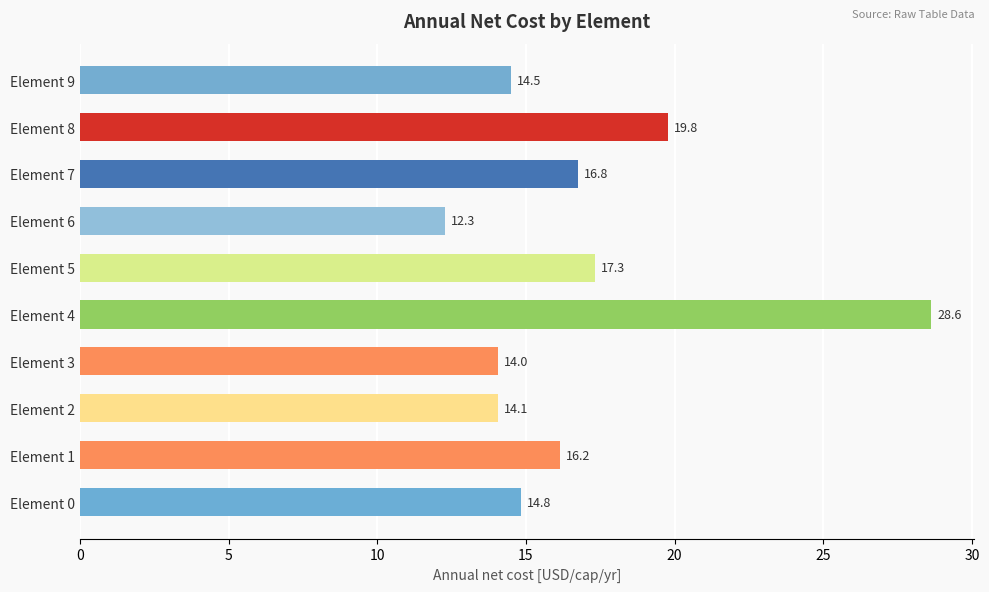

List the labels in order of value, largest first.

Element 4, Element 8, Element 5, Element 7, Element 1, Element 0, Element 9, Element 2, Element 3, Element 6